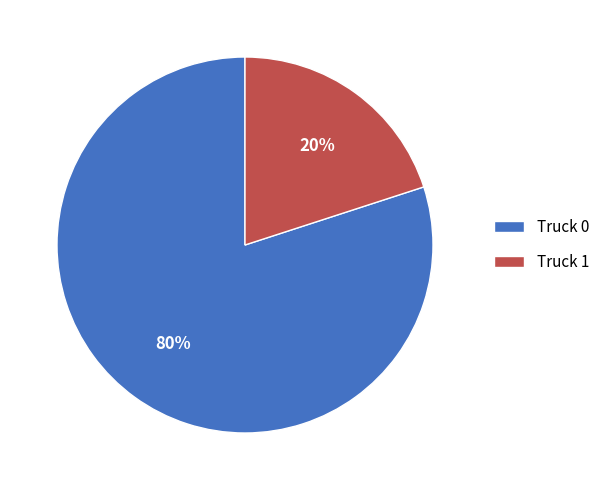

Do Truck 0 and Truck 1 together represent more than half of the pie?

Yes